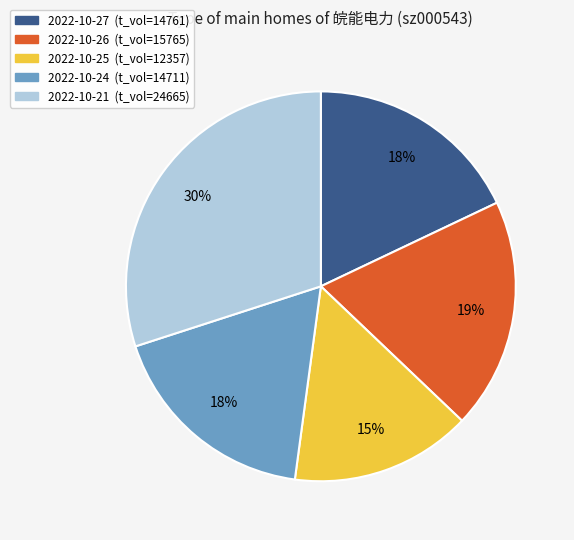

To the nearest percent, what is the difference between the largest and smallest slice percentages?

15%